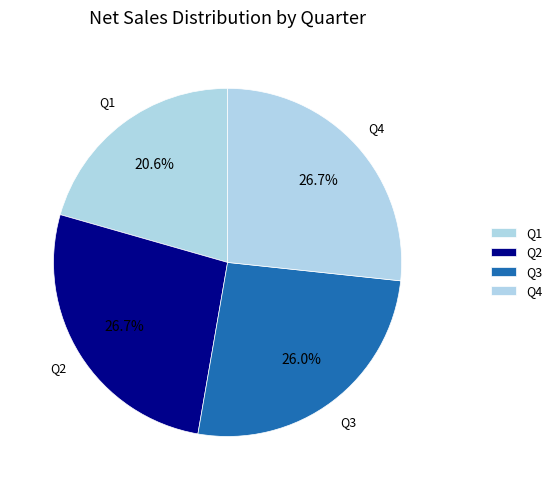

How many segments does this pie chart have?

4